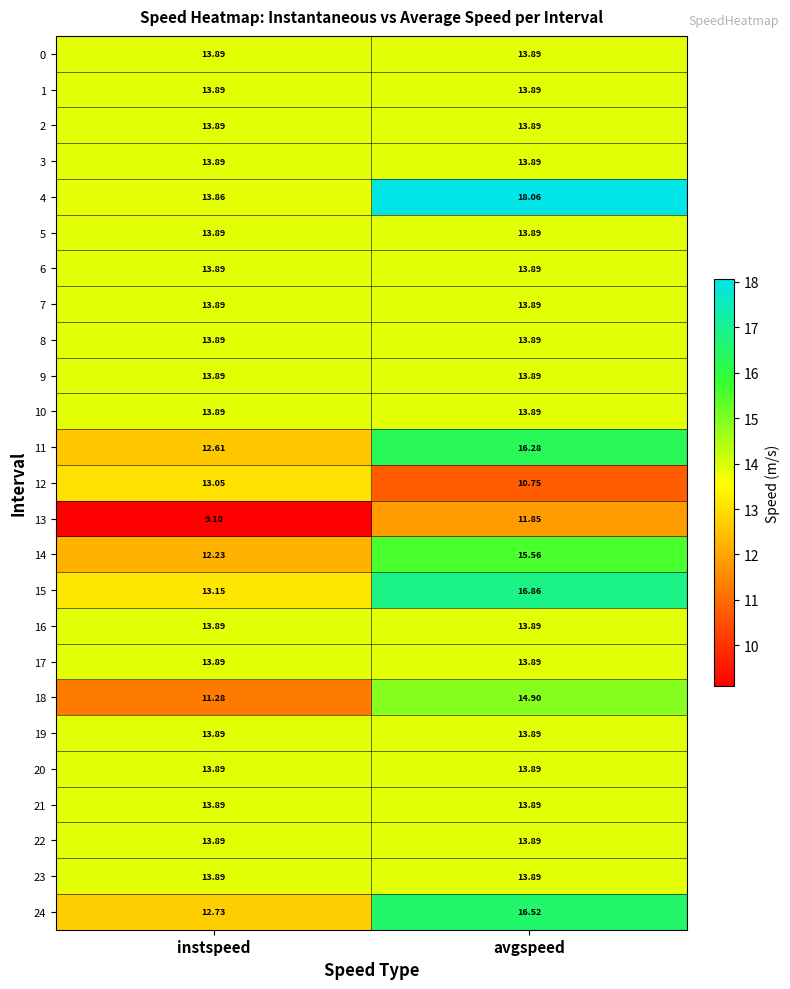

At which category is the sum across all series the highest?

avgspeed